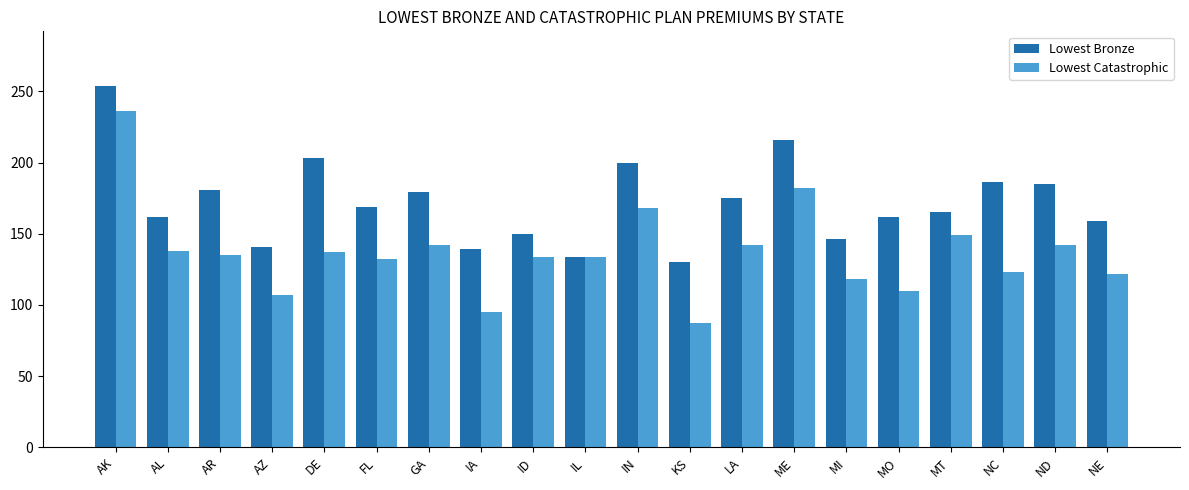

What is the minimum value shown in the chart?

87